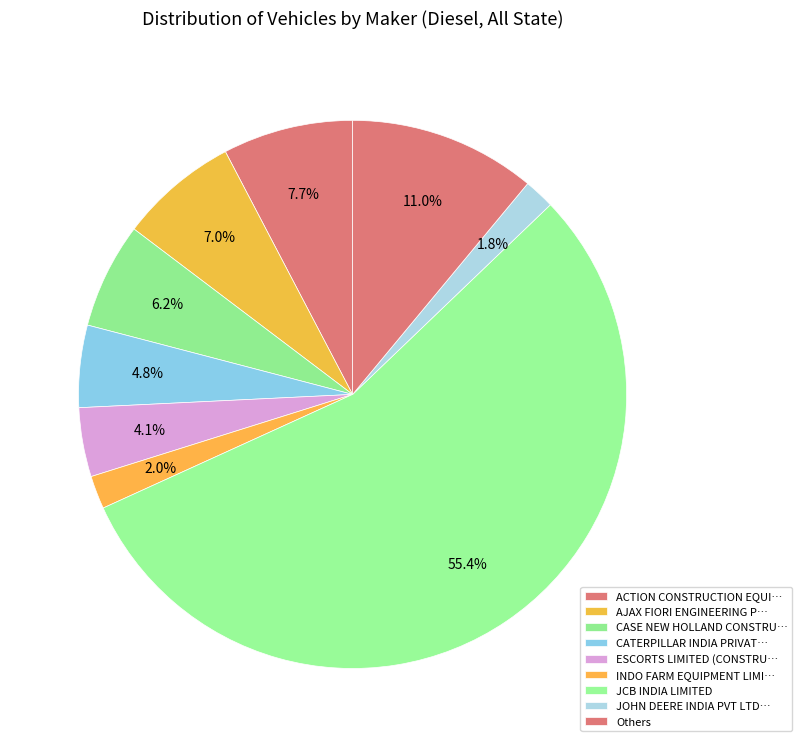

How many segments does this pie chart have?

9